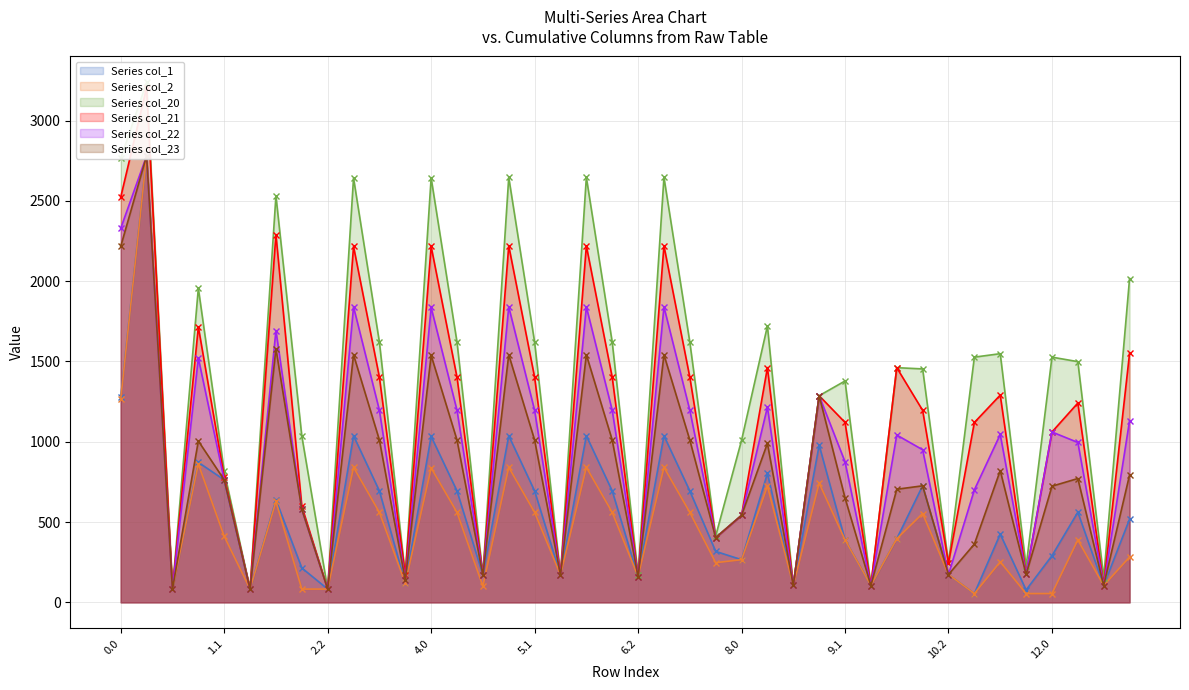

True or false: Series col_1 and Series col_22 intersect in this chart.

False